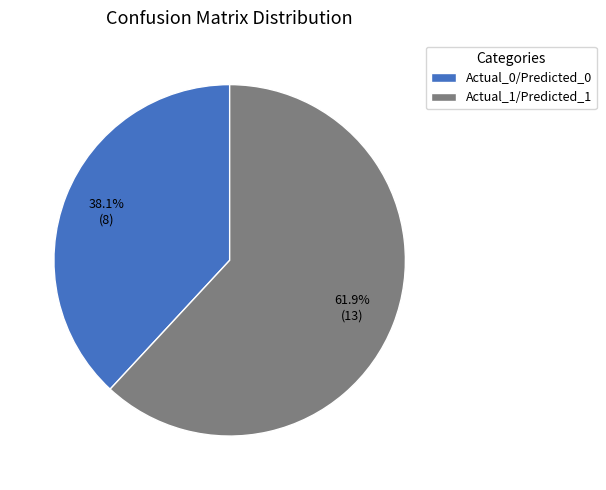

Which slice is the smallest?

Actual_0/Predicted_0